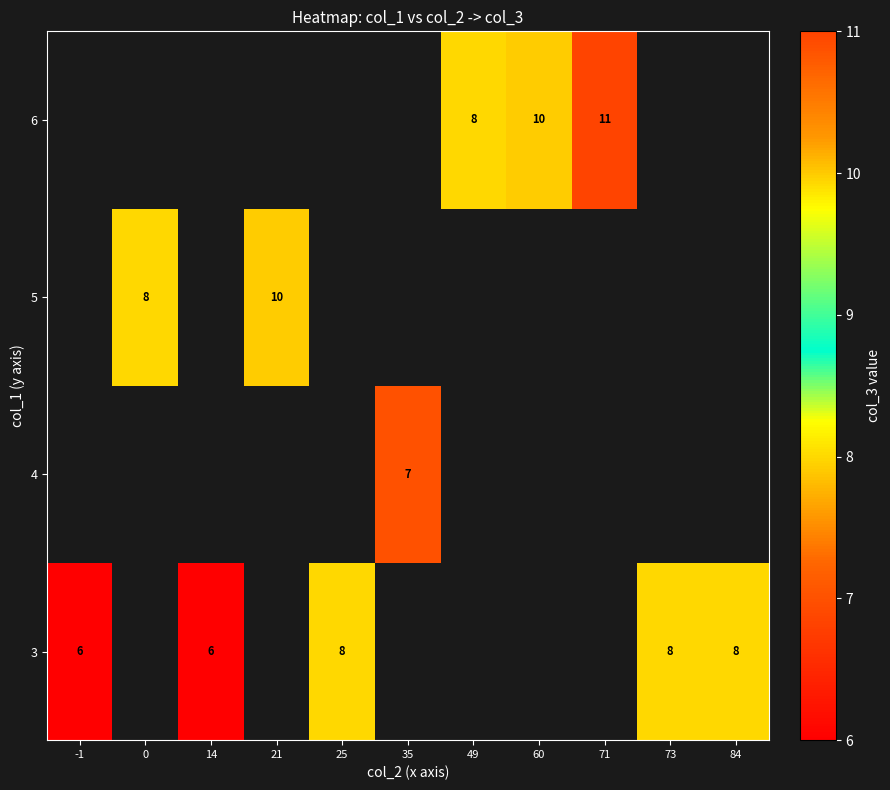

True or false: 3 has a value of 5 at 25.

False